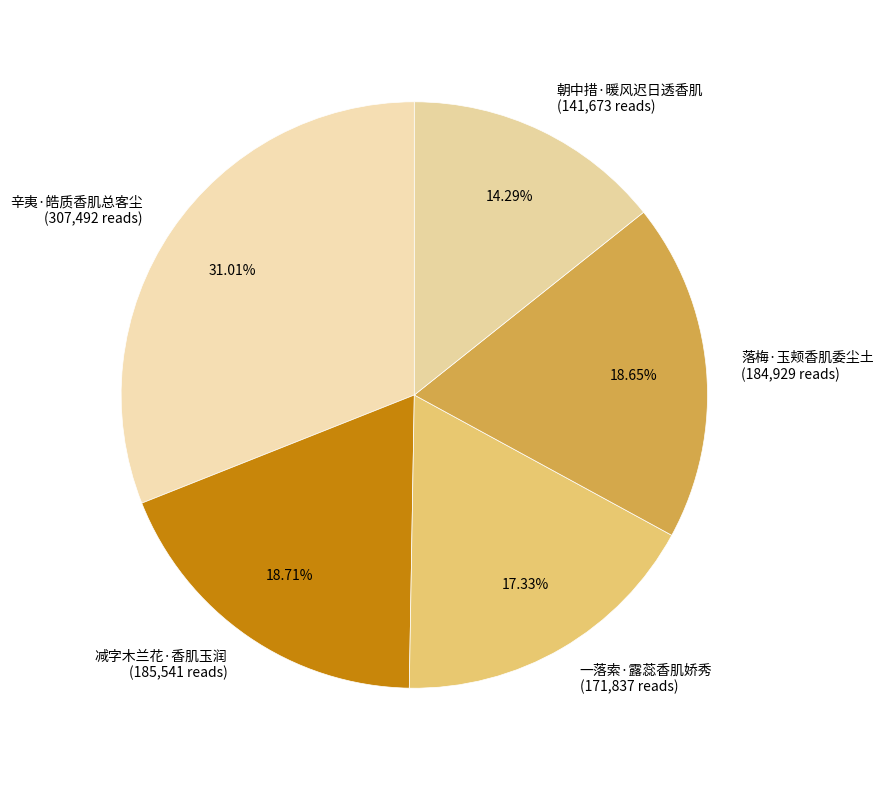

To the nearest percent, what portion does 落梅·玉颊香肌委尘土 represent?

19%